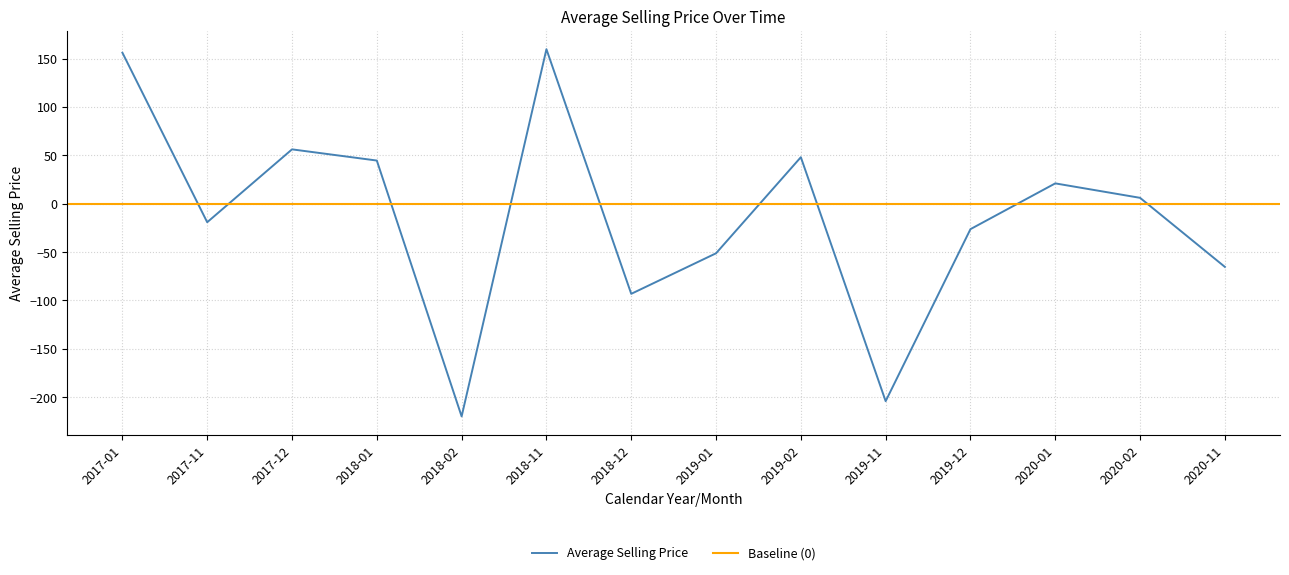

What is the maximum value shown in the chart?

159.8